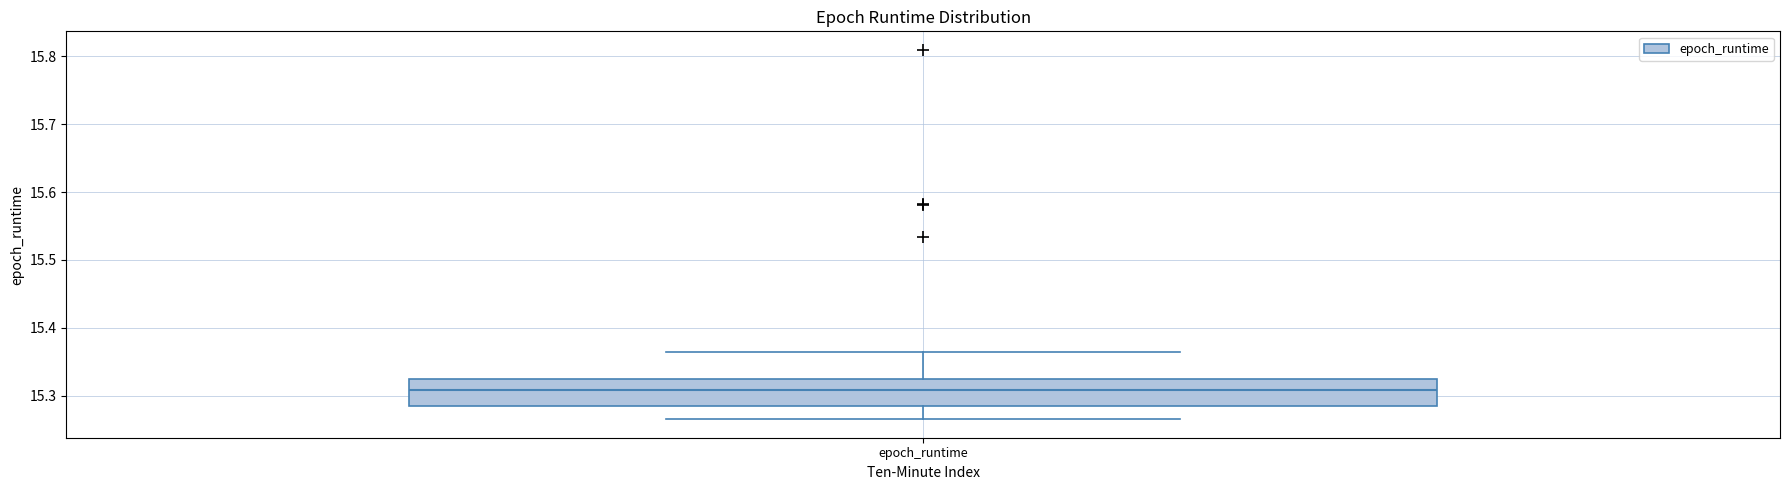

Read this box plot against the y-axis: the position of the median line, the range covered by the box, and the ends of both whiskers. The values are not printed on the chart, so give them approximately, as read against the axis.

median 15.31, box 15.29 to 15.32, whiskers 15.27 to 15.36